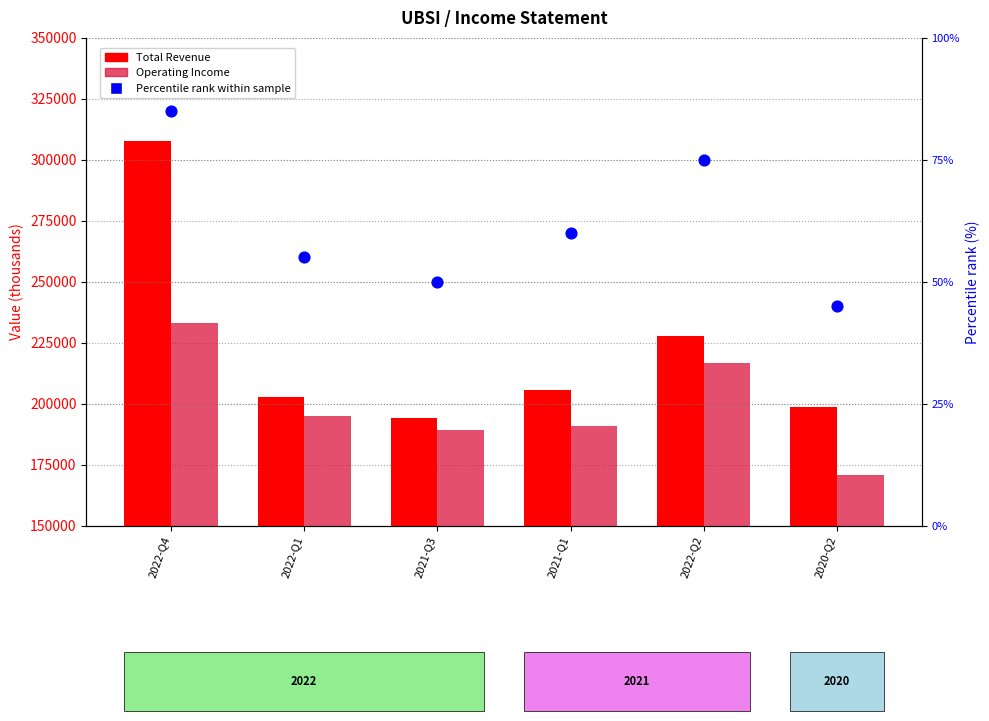

What is the total value across all series at 2022-Q1?

397755